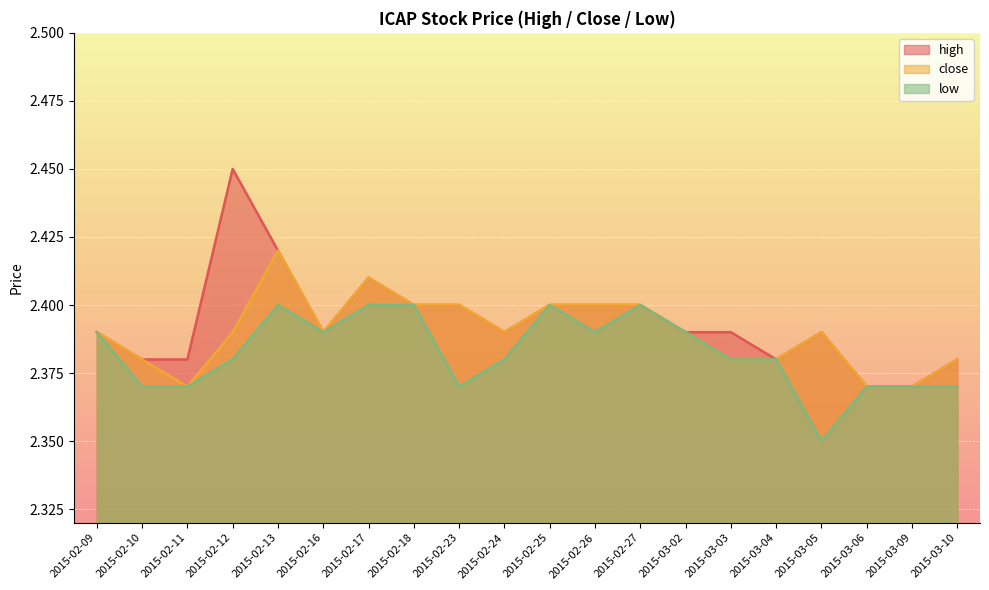

In low, how many points are lower than both neighbors (excluding endpoints)?

4